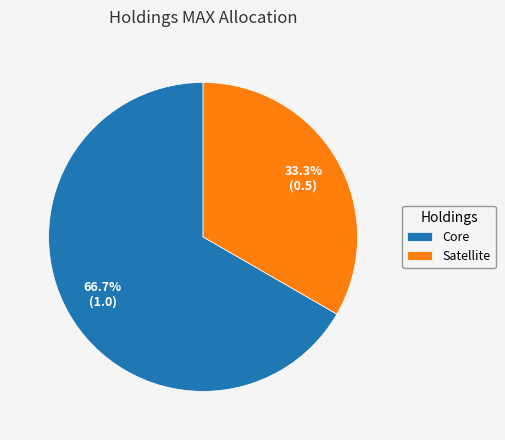

Which category has the smallest portion of the pie?

Satellite